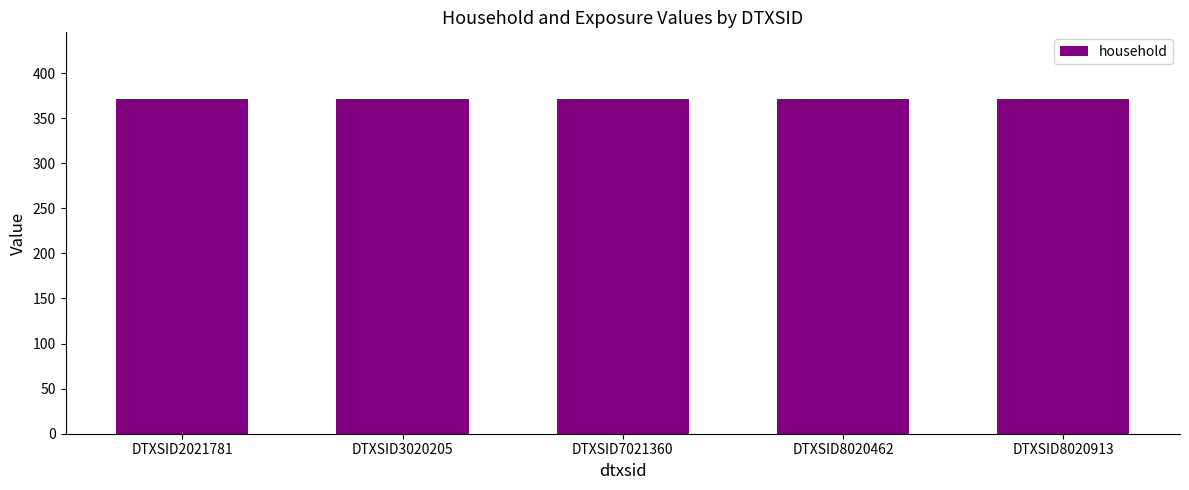

Is the value of dir.derm.max at DTXSID7021360 greater than the value of dir.derm.abs at DTXSID8020913?

No